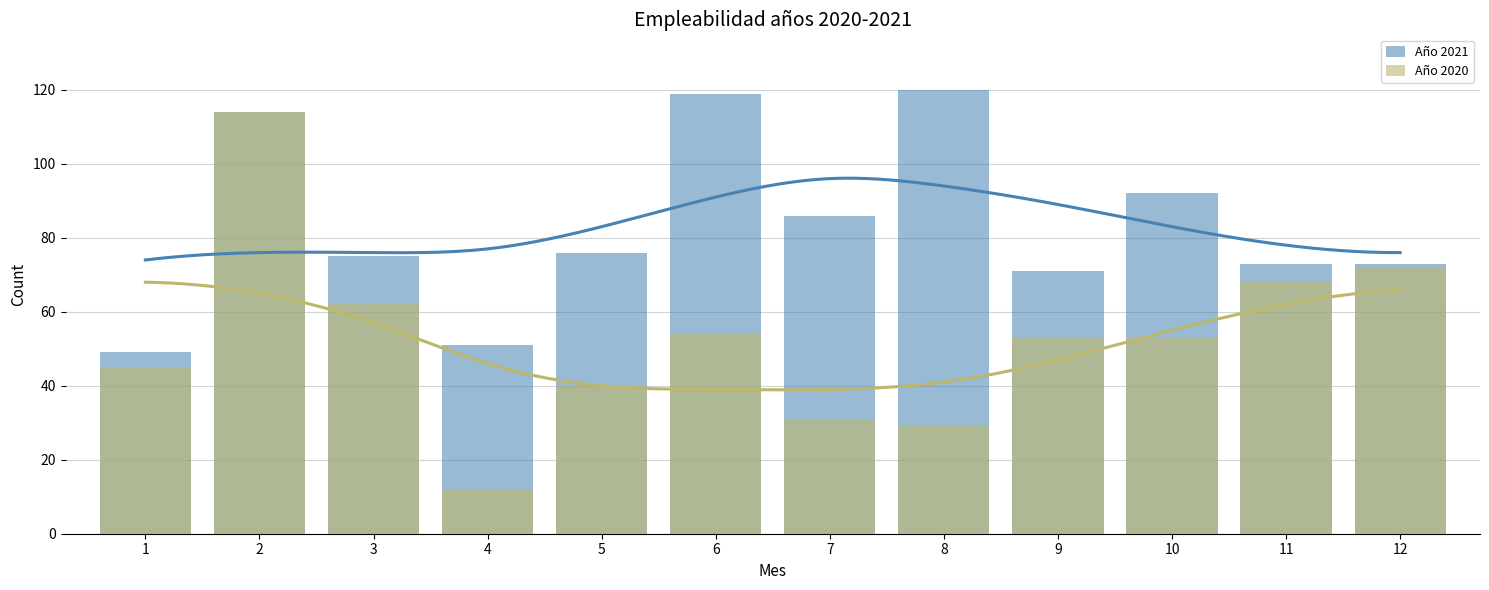

List the series in order of their overall mean, highest first.

Año 2021, Año 2020